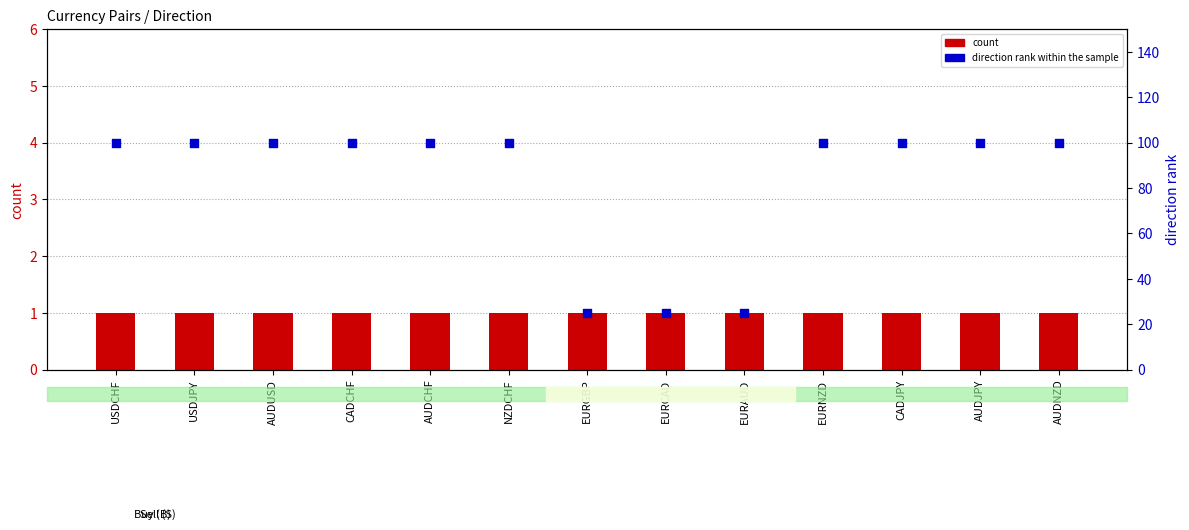

At how many categories does at least one series exceed 53?

10